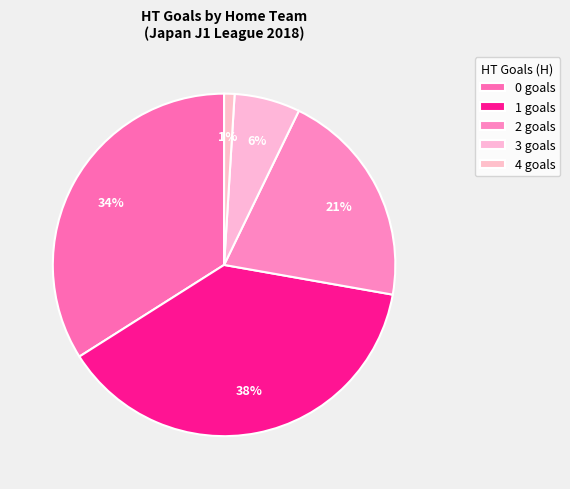

How many slices are in this pie chart?

5